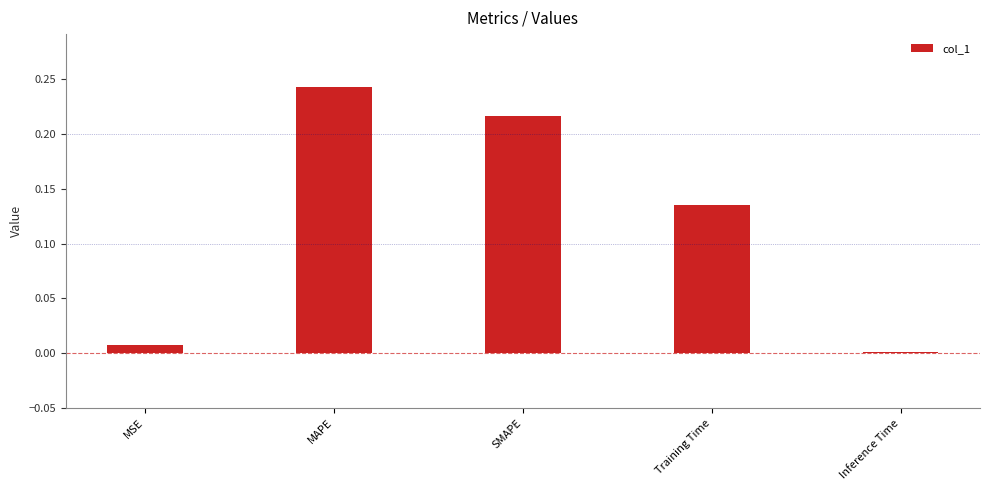

What is the change in value from MAPE to Training Time?

-0.1